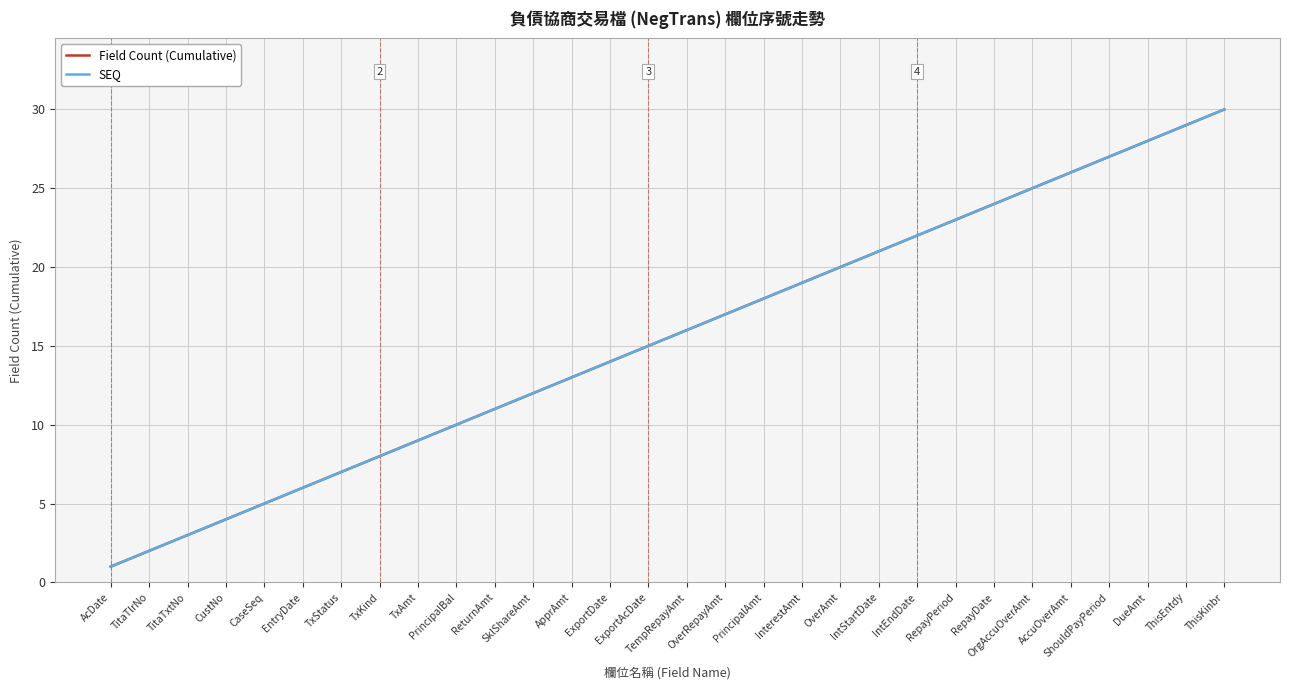

Rank the series at TxAmt from highest to lowest value.

Field Count (Cumulative), SEQ